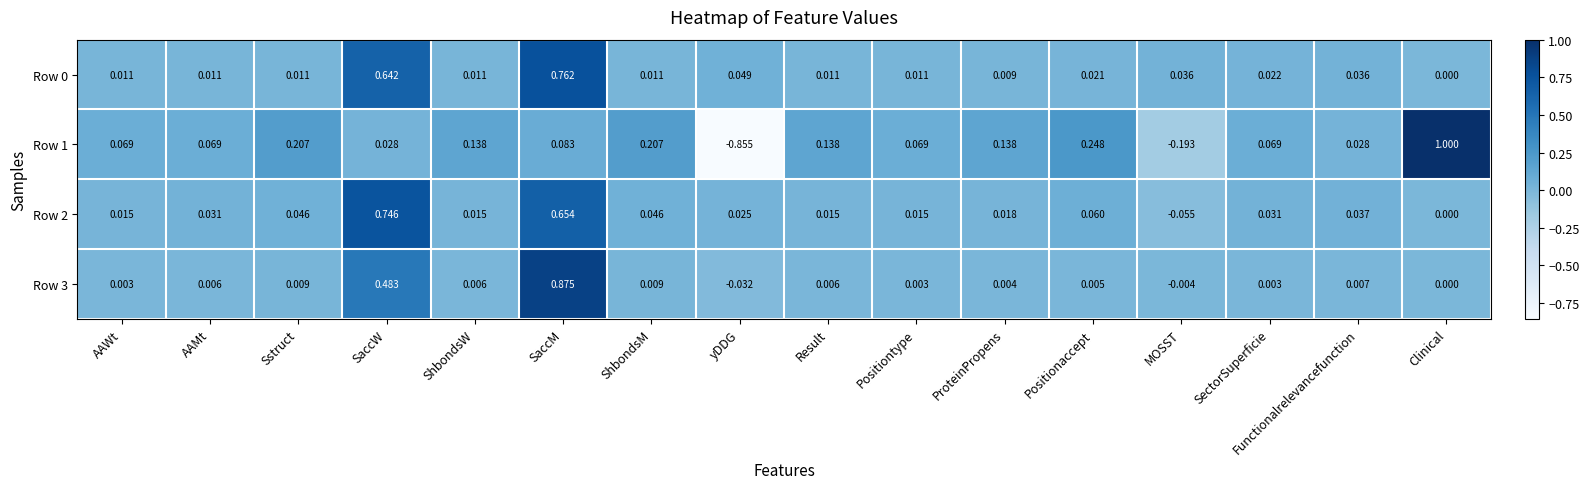

Is the value of Row 1 at Functionalrelevancefunction greater than the value of Row 3 at Clinical?

Yes